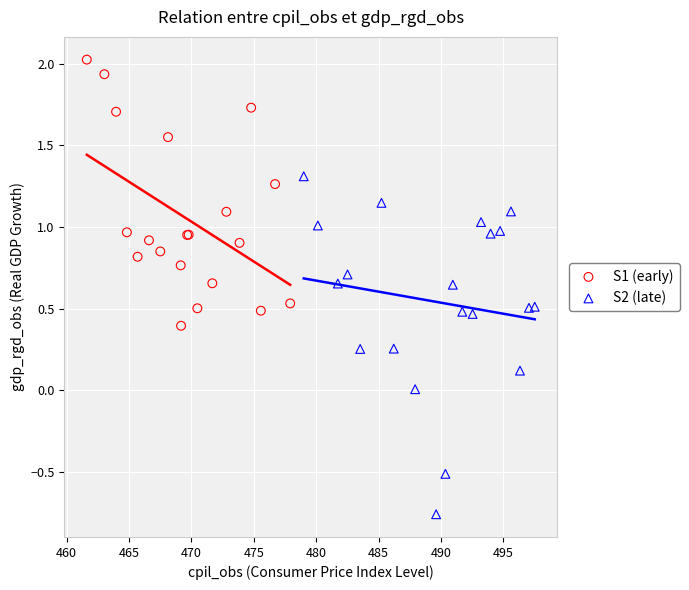

Which series has the widest spread of Y values?

S2 (late)